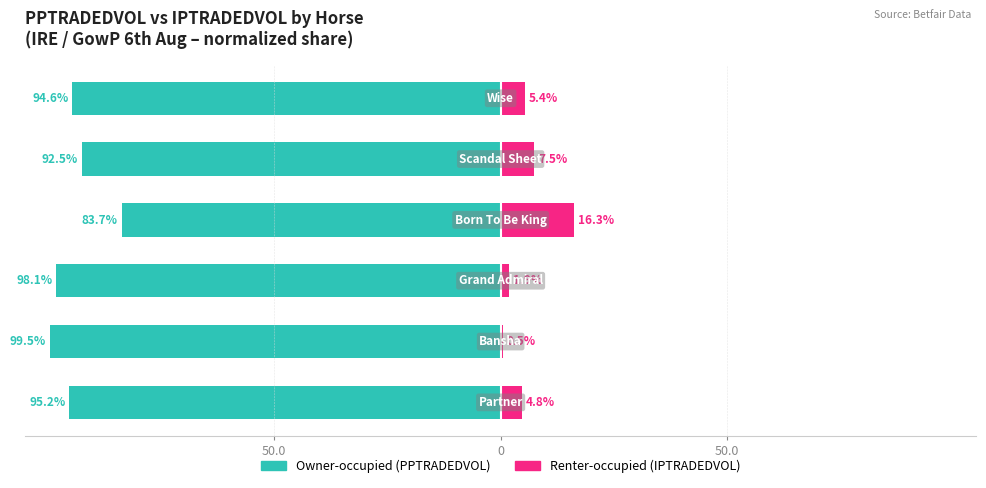

Reading left to right, transcribe all the data shown in this chart.

Owner-occupied: -95.2	-99.5	-98.1	-83.7	-92.5	-94.6
Renter-occupied: 4.8	0.5	1.9	16.3	7.5	5.4